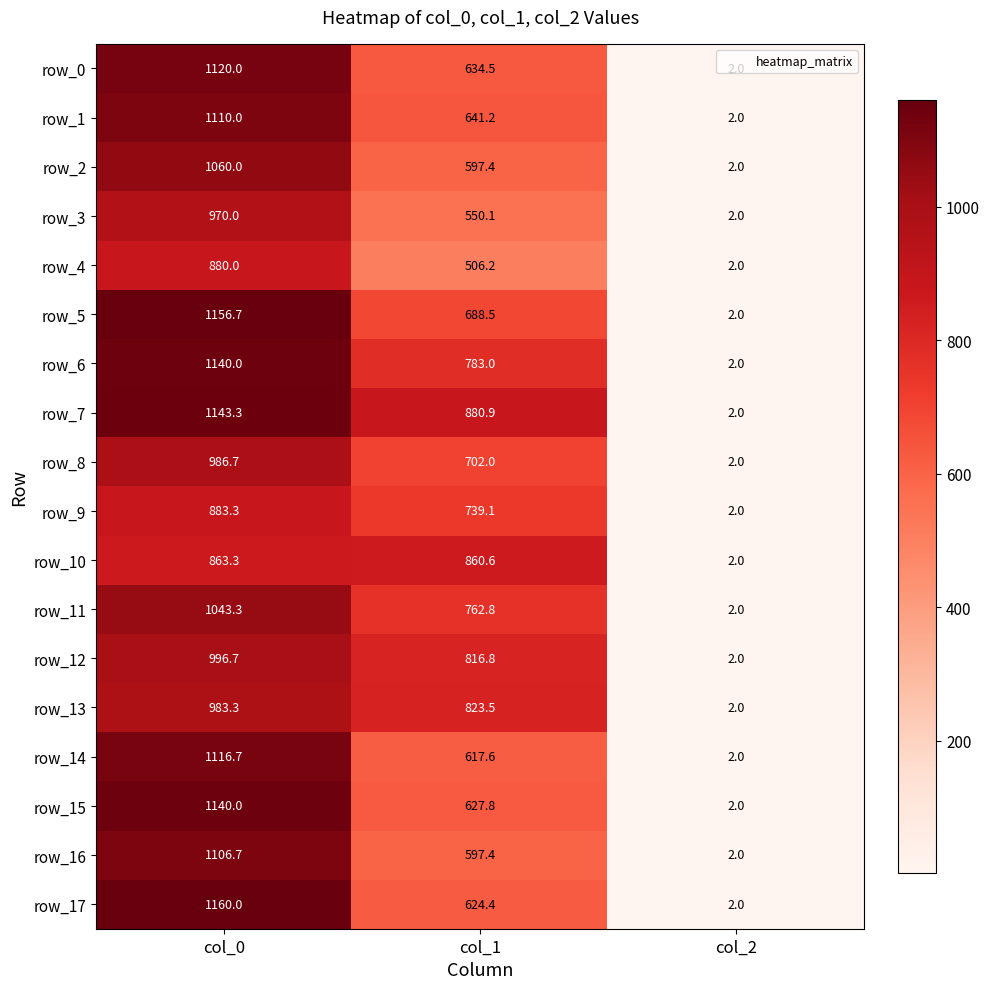

What is the sum of all row_7 values?

2026.2